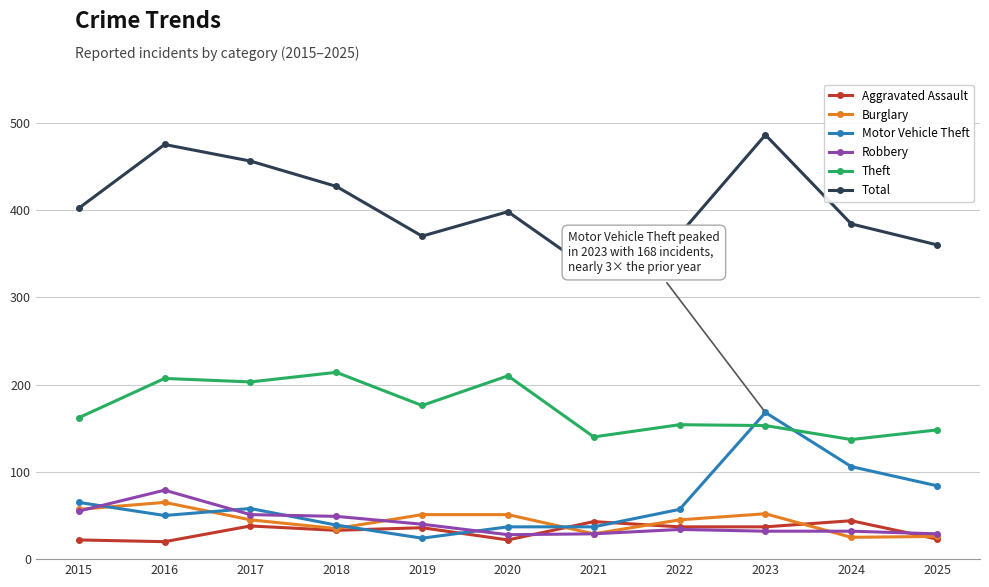

Between 2020 and 2025, which series saw the biggest shift?

Theft